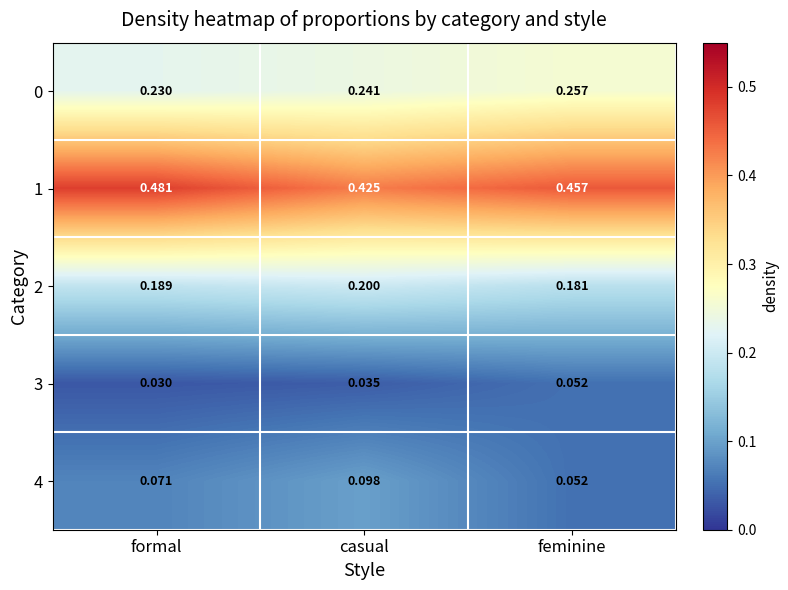

At which category does the chart reach its minimum across all series?

formal